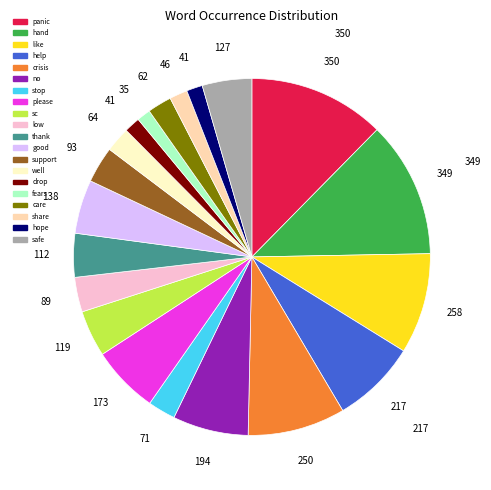

Is there a majority slice in this chart?

No